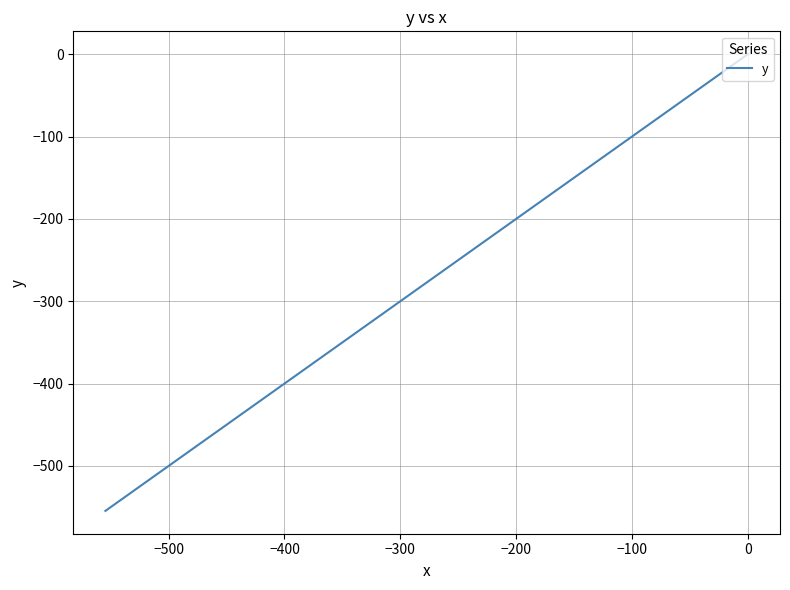

The value at 24 is -411.6. True or false?

False